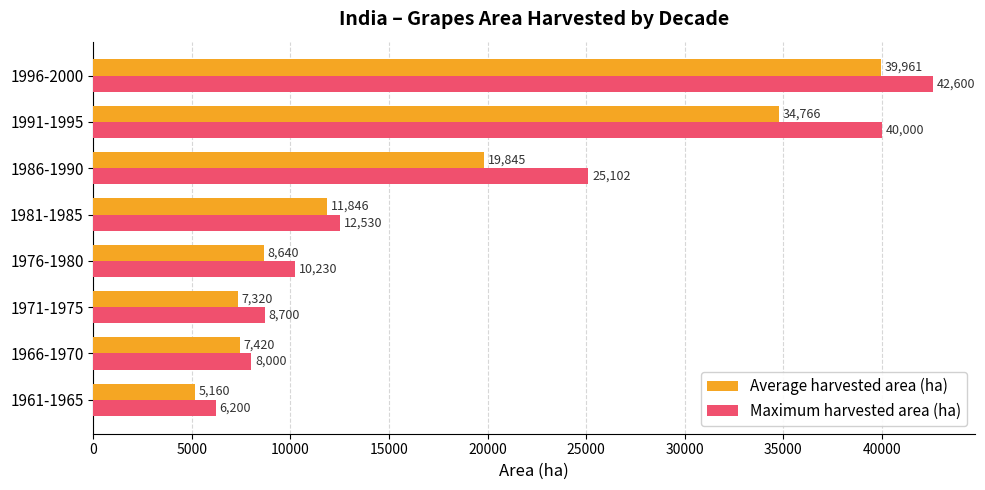

Where is Average harvested area (ha) nearest to the value 22560?

1986-1990